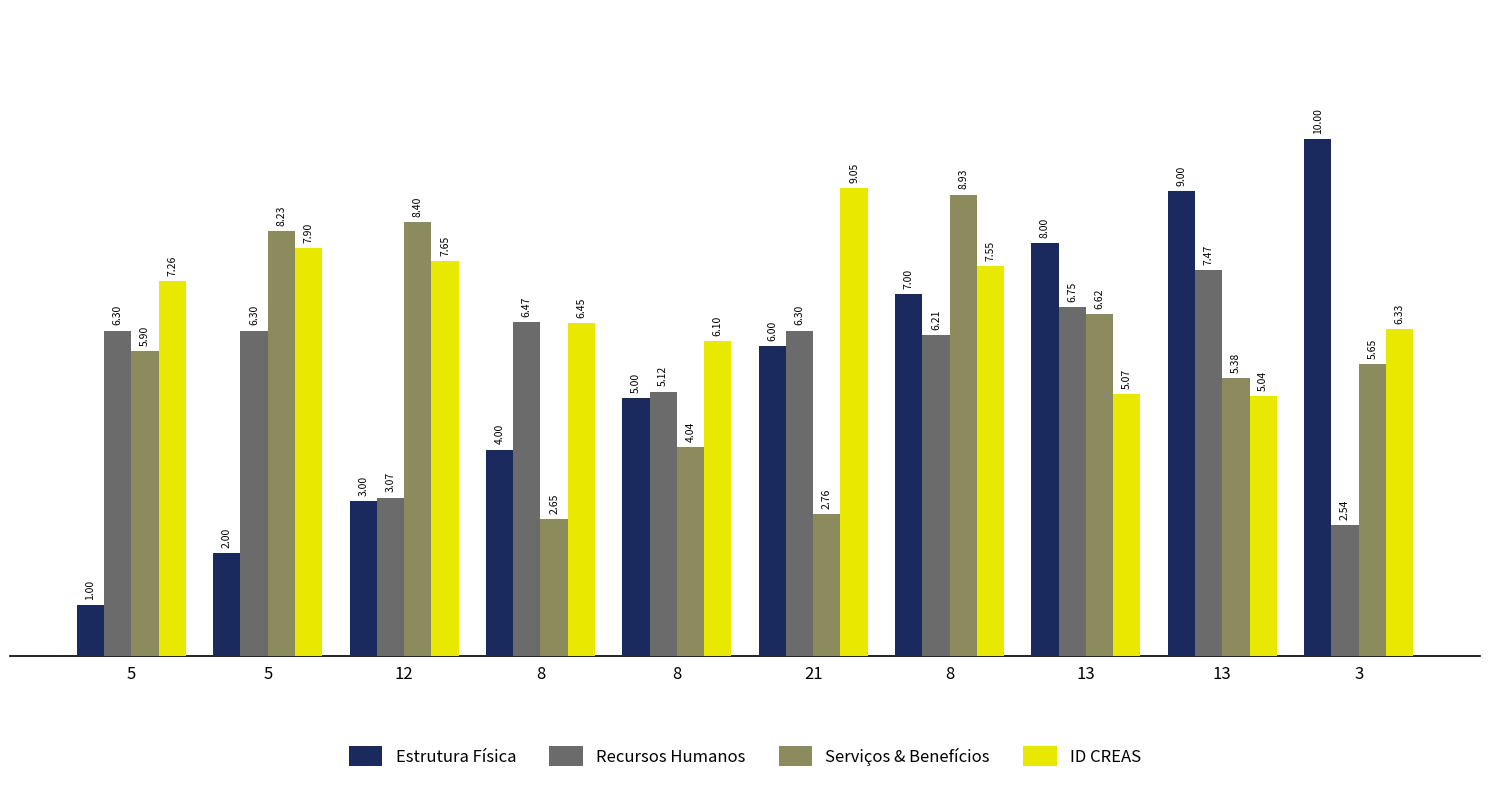

How many groups of bars are there?

10